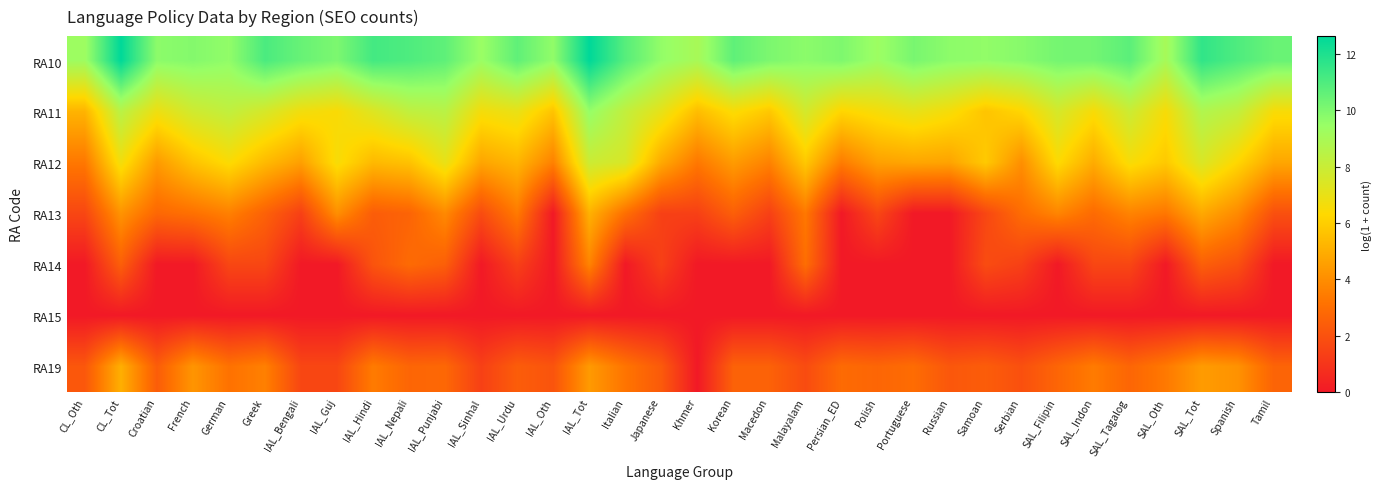

Reading left to right, extract all data points from this chart.

RA10: CL_Oth=9.3	CL_Tot=12.6	Croatian=9.7	French=9.9	German=9.6	Greek=11.1	IAL_Bengali=10.5	IAL_Guj=10.0	IAL_Hindi=11.2	IAL_Nepali=11.0	IAL_Punjabi=10.7	IAL_Sinhal=9.4	IAL_Urdu=10.6	IAL_Oth=9.6	IAL_Tot=12.6	Italian=10.8	Japanese=9.6	Khmer=9.0	Korean=10.7	Macedon=10.0	Malayalam=9.7	Persian_ED=10.0	Polish=9.3	Portuguese=10.1	Russian=9.7	Samoan=9.6	Serbian=9.8	SAL_Filipin=10.2	SAL_Indon=10.2	SAL_Tagalog=10.7	SAL_Oth=9.0	SAL_Tot=11.6	Spanish=11.0	Tamil=10.5
RA11: CL_Oth=5.2	CL_Tot=8.5	Croatian=6.8	French=7.8	German=8.2	Greek=7.6	IAL_Bengali=6.7	IAL_Guj=6.5	IAL_Hindi=7.4	IAL_Nepali=8.3	IAL_Punjabi=8.5	IAL_Sinhal=6.7	IAL_Urdu=7.0	IAL_Oth=5.7	IAL_Tot=9.5	Italian=8.2	Japanese=7.1	Khmer=5.5	Korean=6.5	Macedon=5.8	Malayalam=7.7	Persian_ED=6.2	Polish=6.6	Portuguese=7.1	Russian=6.6	Samoan=5.7	Serbian=6.2	SAL_Filipin=7.6	SAL_Indon=6.5	SAL_Tagalog=7.9	SAL_Oth=6.6	SAL_Tot=8.7	Spanish=8.2	Tamil=6.5
RA12: CL_Oth=3.3	CL_Tot=6.7	Croatian=4.4	French=5.7	German=6.4	Greek=5.4	IAL_Bengali=4.6	IAL_Guj=6.6	IAL_Hindi=5.3	IAL_Nepali=5.6	IAL_Punjabi=7.0	IAL_Sinhal=4.7	IAL_Urdu=5.2	IAL_Oth=3.6	IAL_Tot=7.9	Italian=7.5	Japanese=4.9	Khmer=3.3	Korean=4.4	Macedon=3.6	Malayalam=5.8	Persian_ED=3.5	Polish=4.6	Portuguese=4.8	Russian=4.7	Samoan=5.9	Serbian=4.0	SAL_Filipin=6.4	SAL_Indon=4.9	SAL_Tagalog=6.6	SAL_Oth=5.8	SAL_Tot=7.5	Spanish=6.2	Tamil=4.8
RA13: CL_Oth=1.6	CL_Tot=4.2	Croatian=2.8	French=3.1	German=3.6	Greek=2.6	IAL_Bengali=1.4	IAL_Guj=4.0	IAL_Hindi=2.4	IAL_Nepali=2.6	IAL_Punjabi=3.9	IAL_Sinhal=1.8	IAL_Urdu=3.4	IAL_Oth=0.0	IAL_Tot=5.1	Italian=3.0	Japanese=1.4	Khmer=1.4	Korean=2.5	Macedon=1.4	Malayalam=3.3	Persian_ED=0.0	Polish=1.6	Portuguese=0.0	Russian=0.0	Samoan=1.6	Serbian=2.9	SAL_Filipin=3.7	SAL_Indon=2.9	SAL_Tagalog=3.7	SAL_Oth=3.3	SAL_Tot=4.8	Spanish=3.9	Tamil=1.9
RA14: CL_Oth=0.0	CL_Tot=2.5	Croatian=0.0	French=0.0	German=1.6	Greek=1.6	IAL_Bengali=0.0	IAL_Guj=0.0	IAL_Hindi=2.1	IAL_Nepali=2.9	IAL_Punjabi=2.5	IAL_Sinhal=0.0	IAL_Urdu=1.4	IAL_Oth=0.0	IAL_Tot=3.7	Italian=0.0	Japanese=1.4	Khmer=0.0	Korean=0.0	Macedon=0.0	Malayalam=3.0	Persian_ED=0.0	Polish=0.0	Portuguese=0.0	Russian=0.0	Samoan=1.8	Serbian=1.4	SAL_Filipin=0.0	SAL_Indon=1.6	SAL_Tagalog=1.6	SAL_Oth=0.0	SAL_Tot=2.5	Spanish=1.9	Tamil=0.0
RA15: CL_Oth=0.0	CL_Tot=0.0	Croatian=0.0	French=0.0	German=0.0	Greek=0.0	IAL_Bengali=0.0	IAL_Guj=0.0	IAL_Hindi=0.0	IAL_Nepali=0.0	IAL_Punjabi=0.0	IAL_Sinhal=0.0	IAL_Urdu=0.0	IAL_Oth=0.0	IAL_Tot=0.0	Italian=0.0	Japanese=0.0	Khmer=0.0	Korean=0.0	Macedon=0.0	Malayalam=0.0	Persian_ED=0.0	Polish=0.0	Portuguese=0.0	Russian=0.0	Samoan=0.0	Serbian=0.0	SAL_Filipin=0.0	SAL_Indon=0.0	SAL_Tagalog=0.0	SAL_Oth=0.0	SAL_Tot=0.0	Spanish=0.0	Tamil=0.0
RA19: CL_Oth=2.2	CL_Tot=5.0	Croatian=2.4	French=4.2	German=3.1	Greek=3.6	IAL_Bengali=1.6	IAL_Guj=1.6	IAL_Hindi=3.4	IAL_Nepali=2.7	IAL_Punjabi=2.8	IAL_Sinhal=1.4	IAL_Urdu=2.4	IAL_Oth=2.1	IAL_Tot=4.4	Italian=3.2	Japanese=2.3	Khmer=0.0	Korean=2.6	Macedon=2.6	Malayalam=1.8	Persian_ED=2.9	Polish=2.7	Portuguese=2.9	Russian=2.2	Samoan=2.4	Serbian=1.9	SAL_Filipin=2.7	SAL_Indon=3.4	SAL_Tagalog=2.7	SAL_Oth=3.4	SAL_Tot=4.4	Spanish=4.1	Tamil=2.6